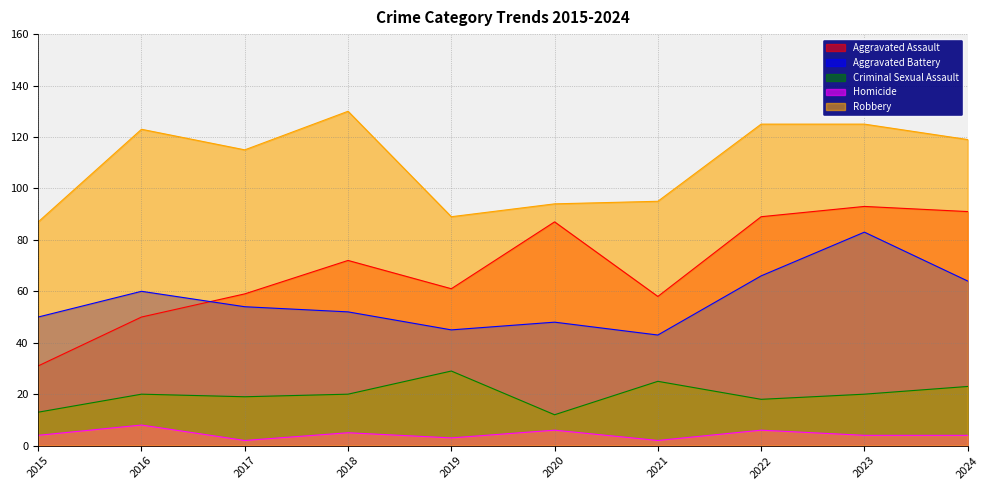

What is the difference between the highest and lowest values at 2015?

83